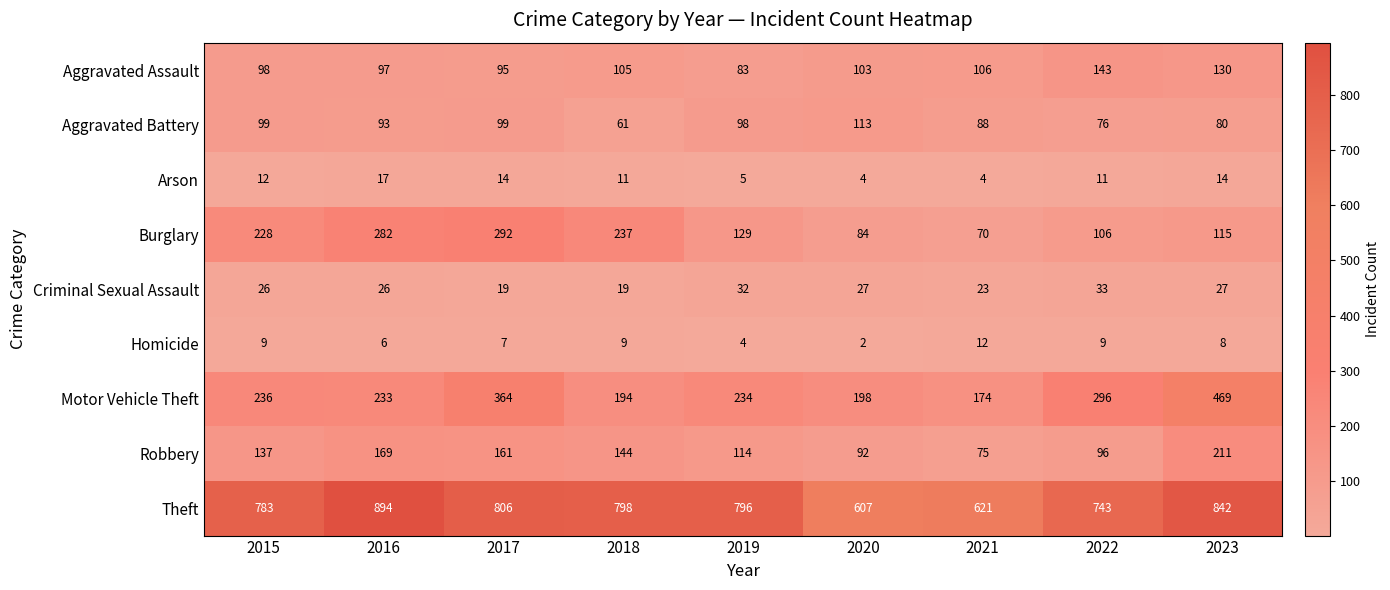

What is the highest value of the Homicide series?

12